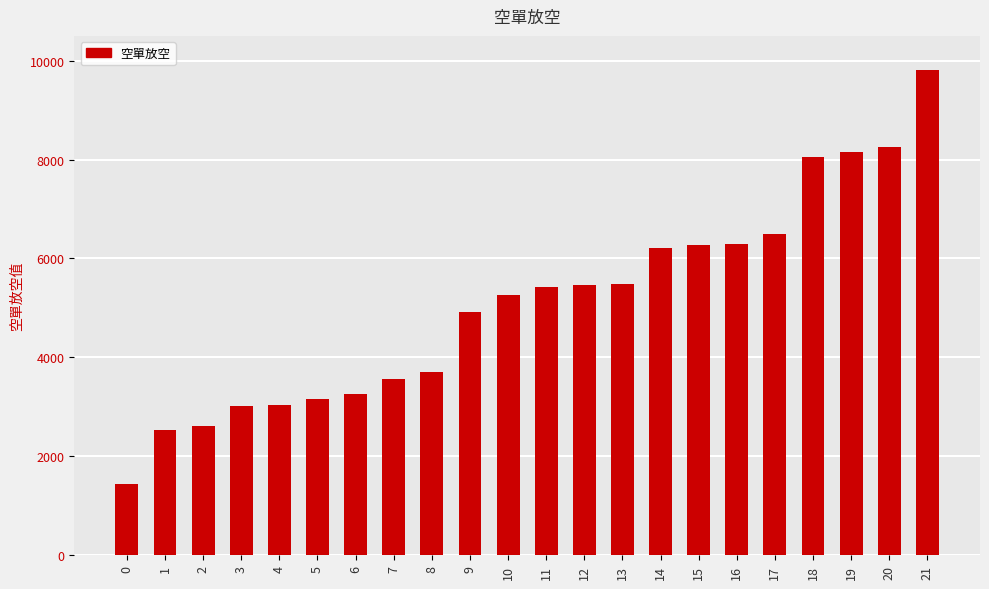

What is the maximum value shown in the chart?

9802